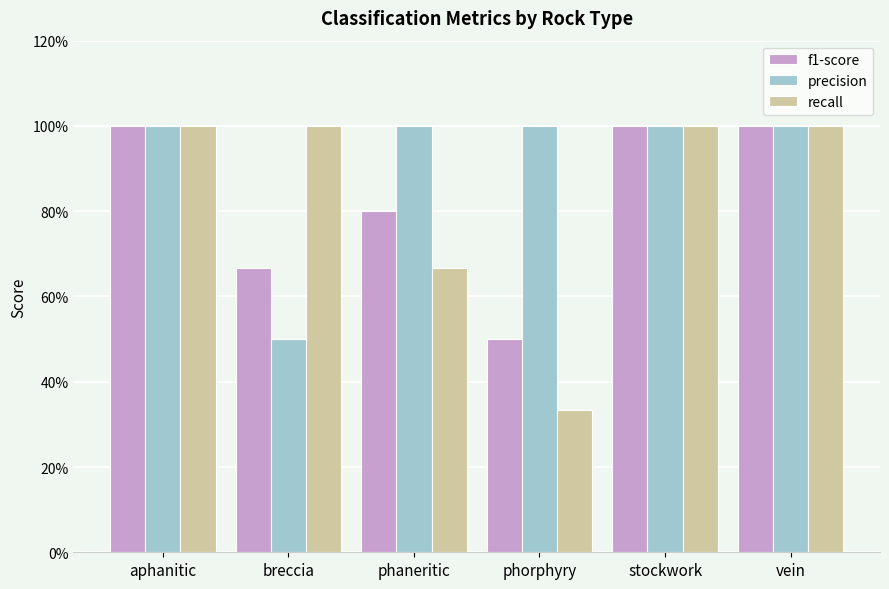

Which series has the largest total across all categories?

precision